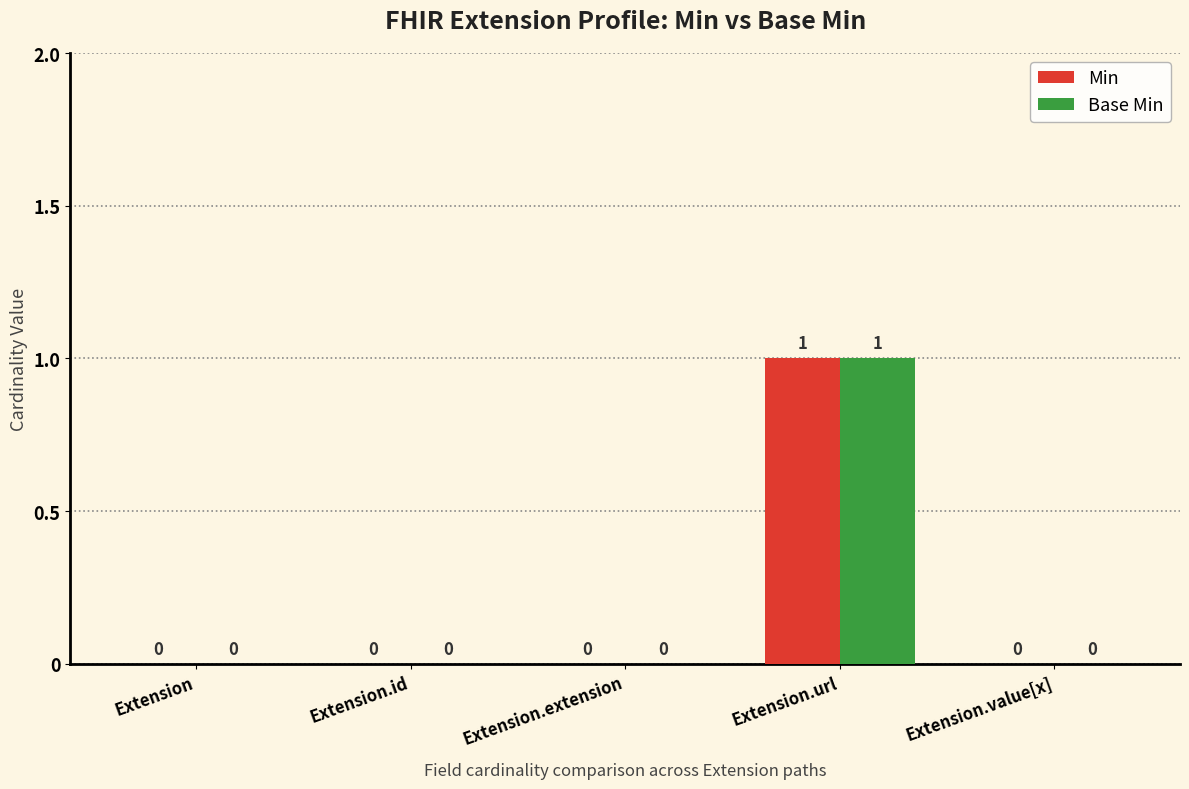

How many groups of bars are there?

5